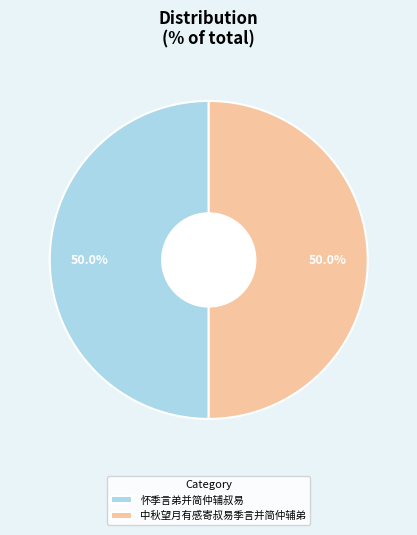

To the nearest percent, what is the combined percentage of 怀季言弟并简仲辅叔易 and 中秋望月有感寄叔易季言并简仲辅弟?

100%